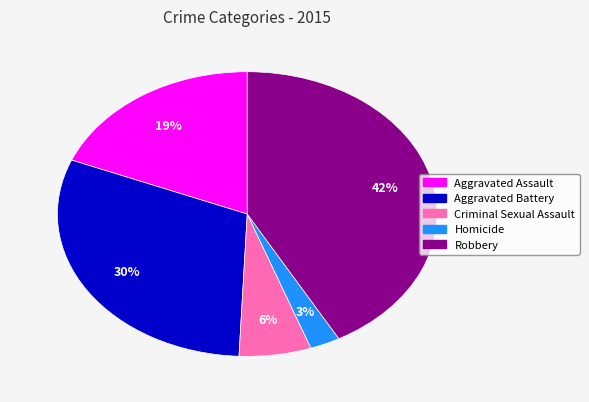

Rank the categories by value from highest to lowest.

Robbery, Aggravated Battery, Aggravated Assault, Criminal Sexual Assault, Homicide